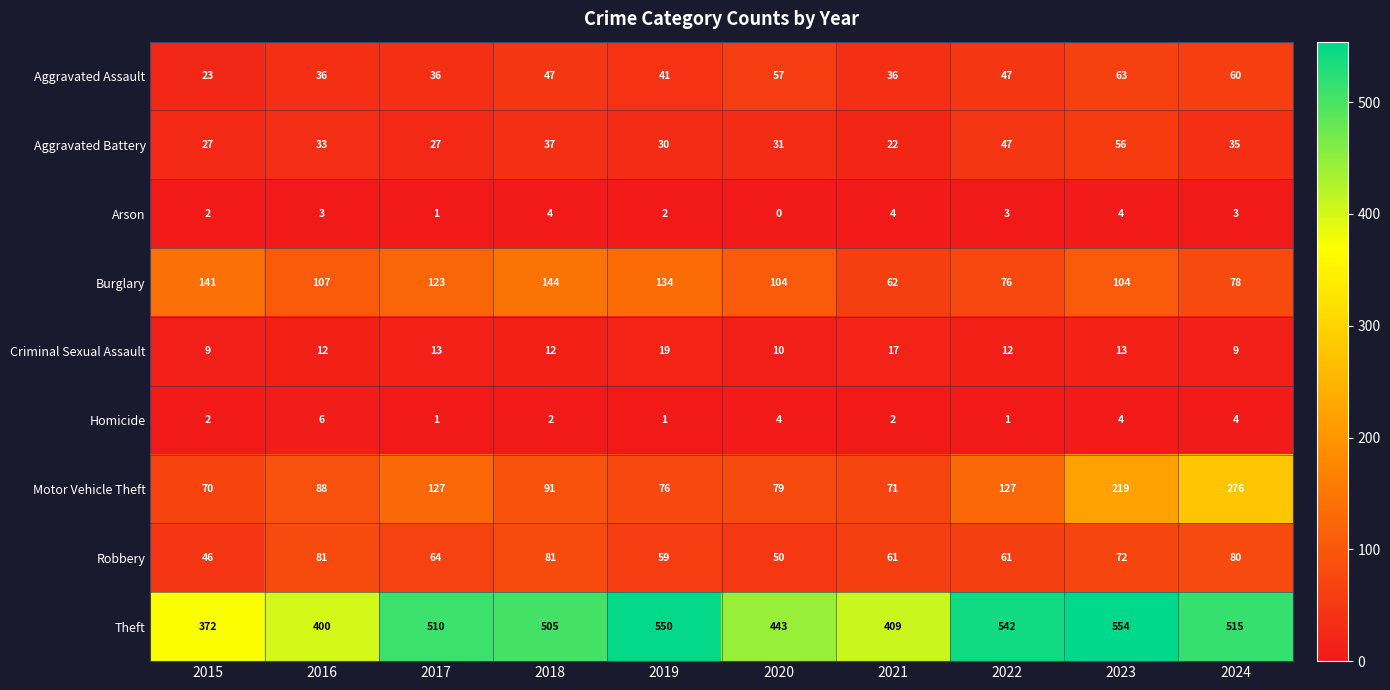

What is the spread (max minus min) of values at 2023?

550